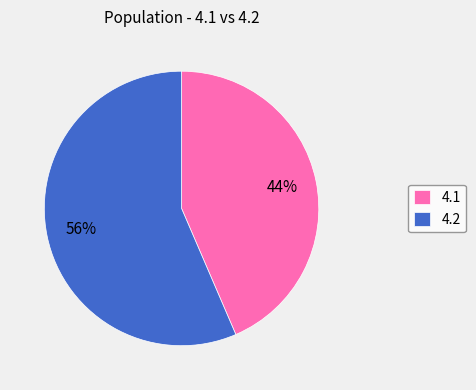

What is the ratio of the value at 4.1 to the value at 4.2?

0.8